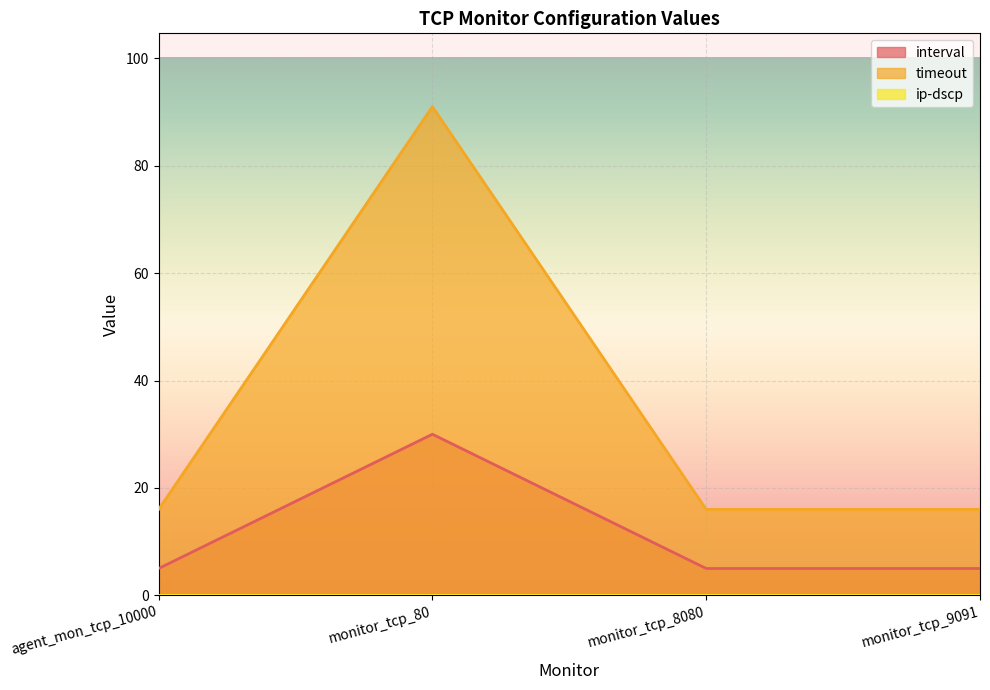

Is it true that timeout equals 28 at monitor_tcp_9091?

False